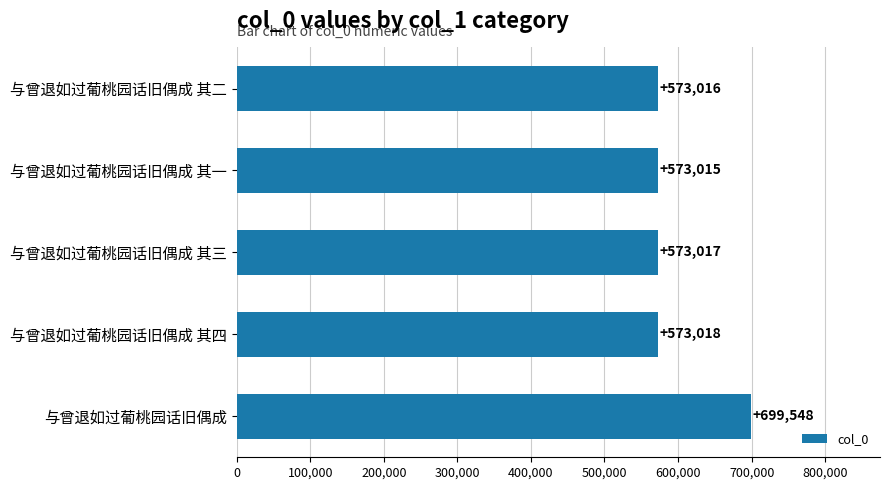

The value at 与曾退如过葡桃园话旧偶成 其一 is 283455. True or false?

False